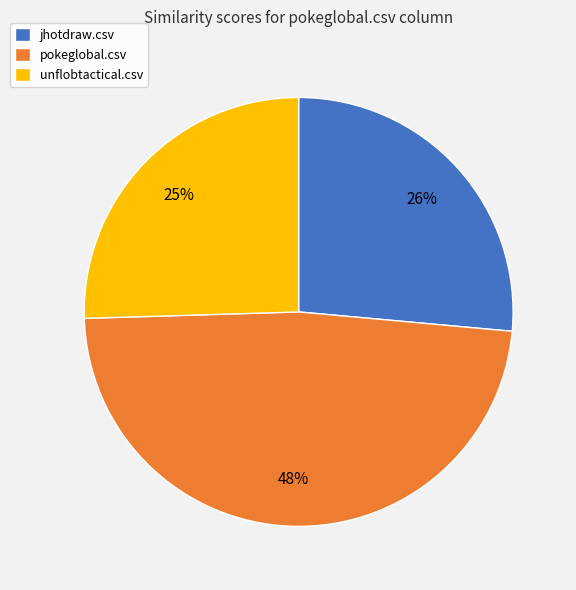

Count the number of slices in the pie.

3